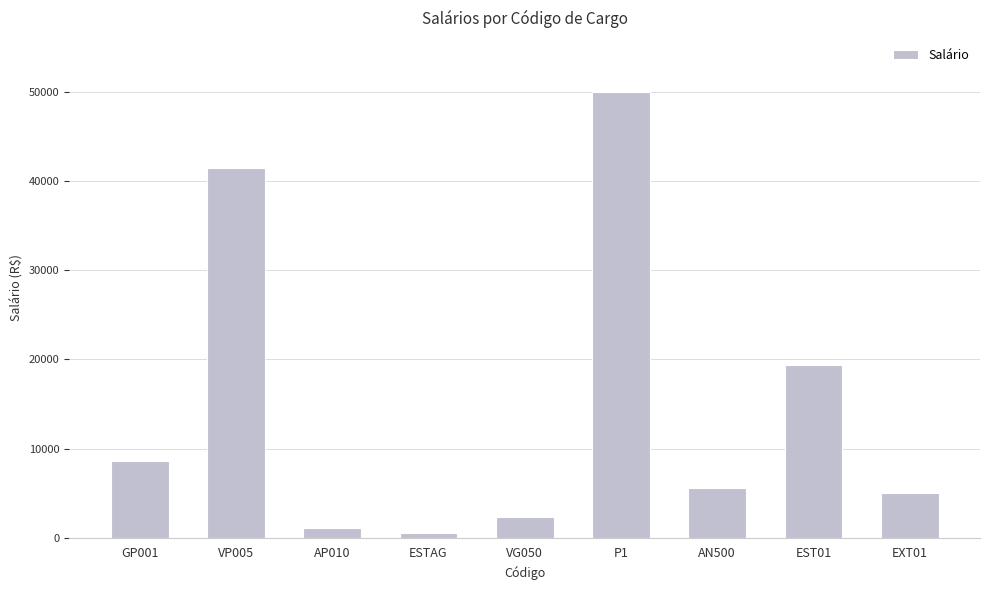

What is the sum of all values?

133804.8